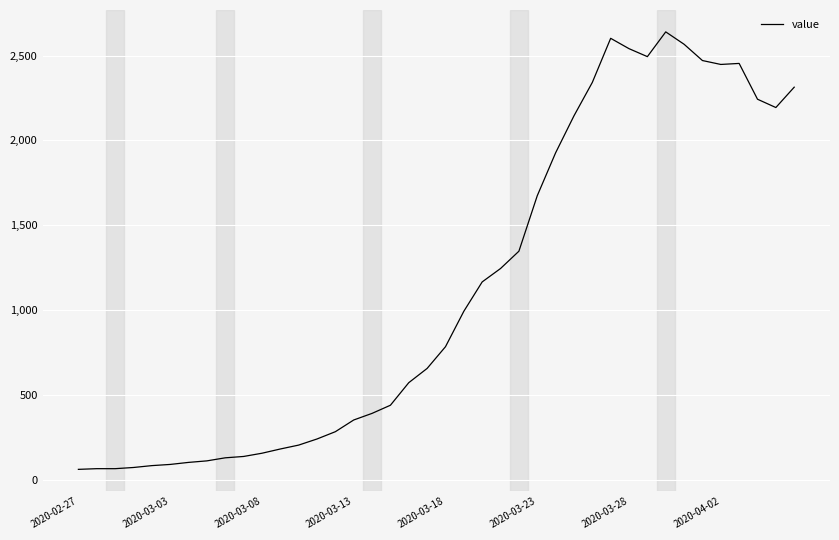

What is the maximum value shown in the chart?

2640